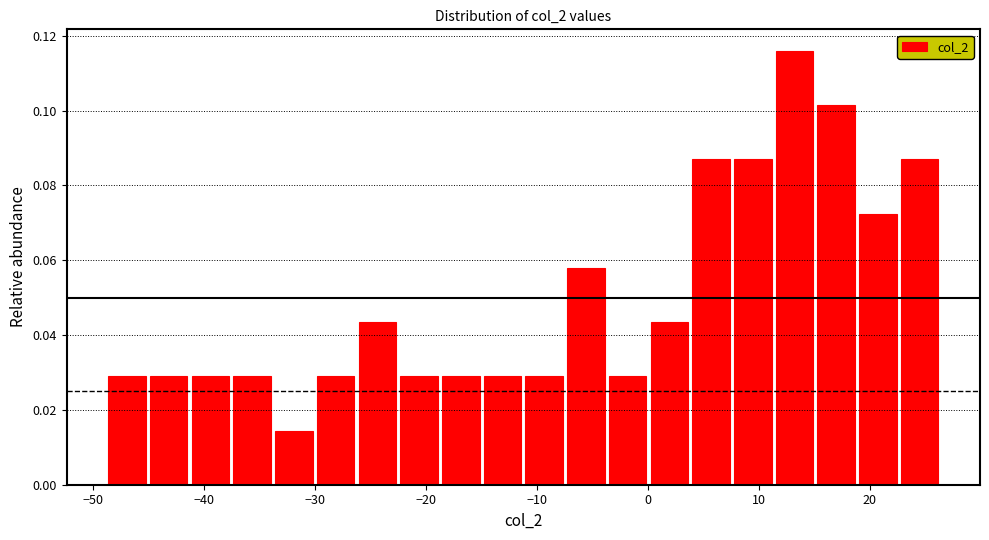

Around what value on the x-axis is the tallest bar? Give the approximate position of its centre, as read against the axis.

13